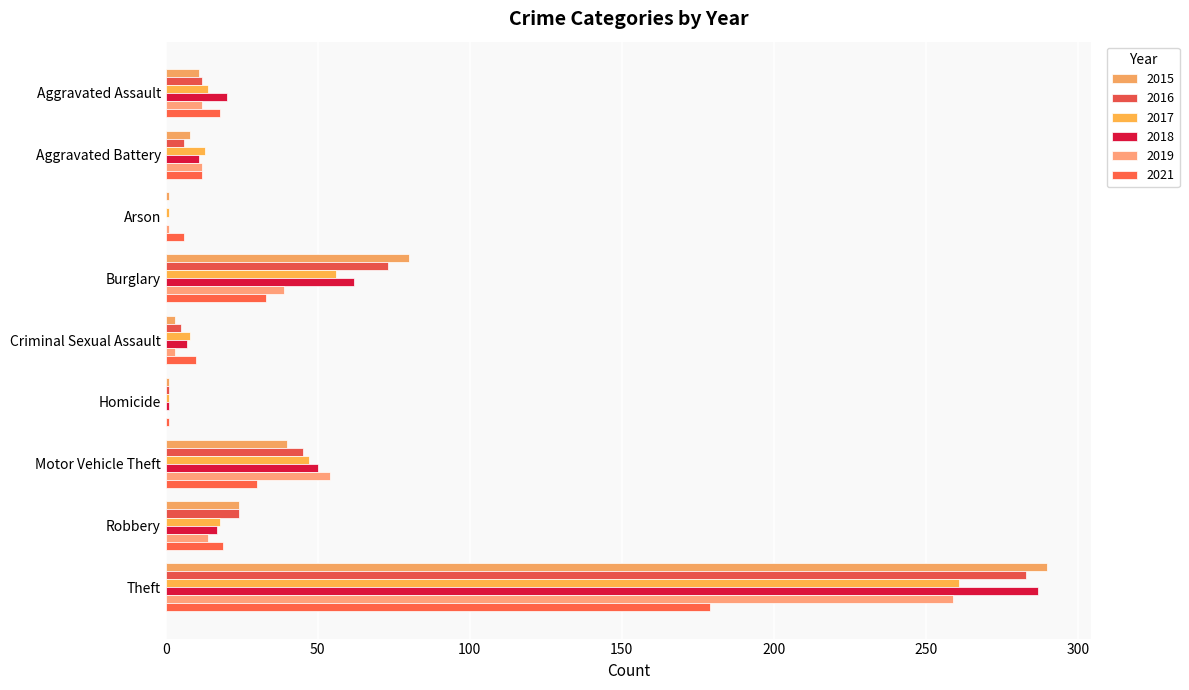

The value of 2017 at Motor Vehicle Theft is 47. True or false?

True